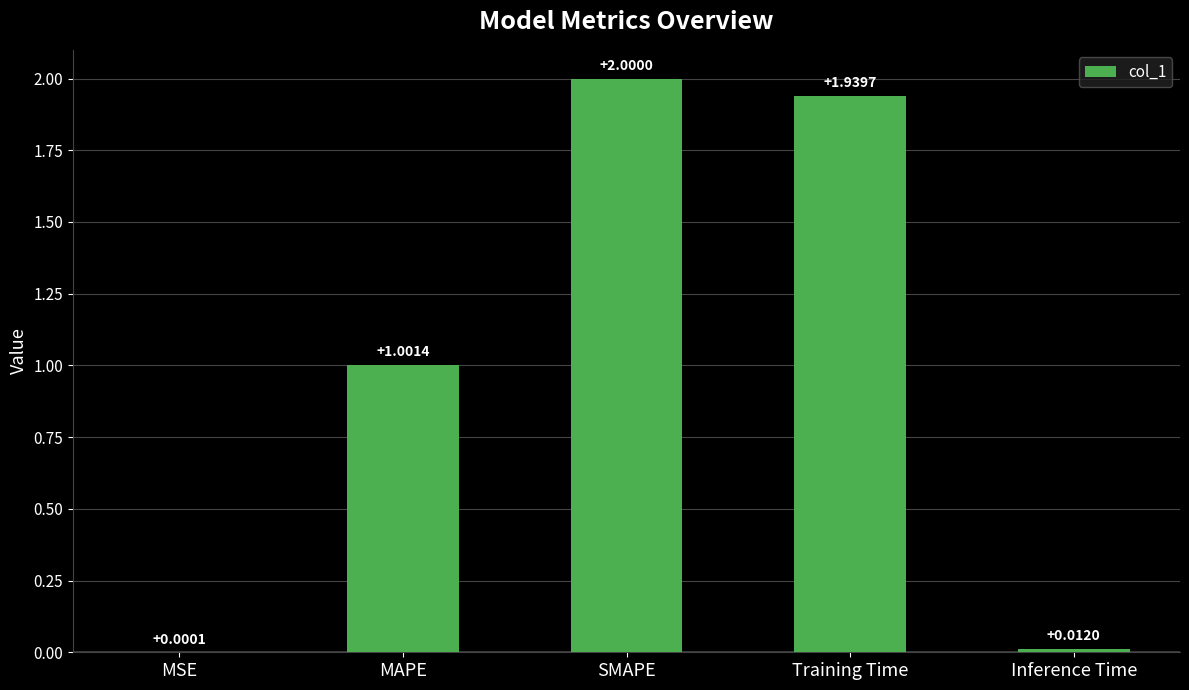

What is the maximum value shown in the chart?

2.0